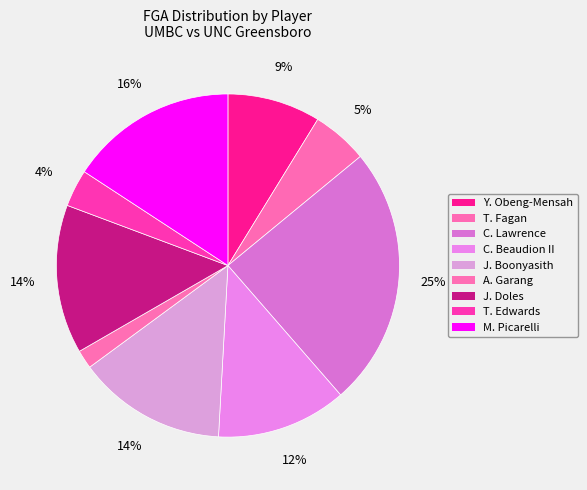

Does any single category account for the majority?

No